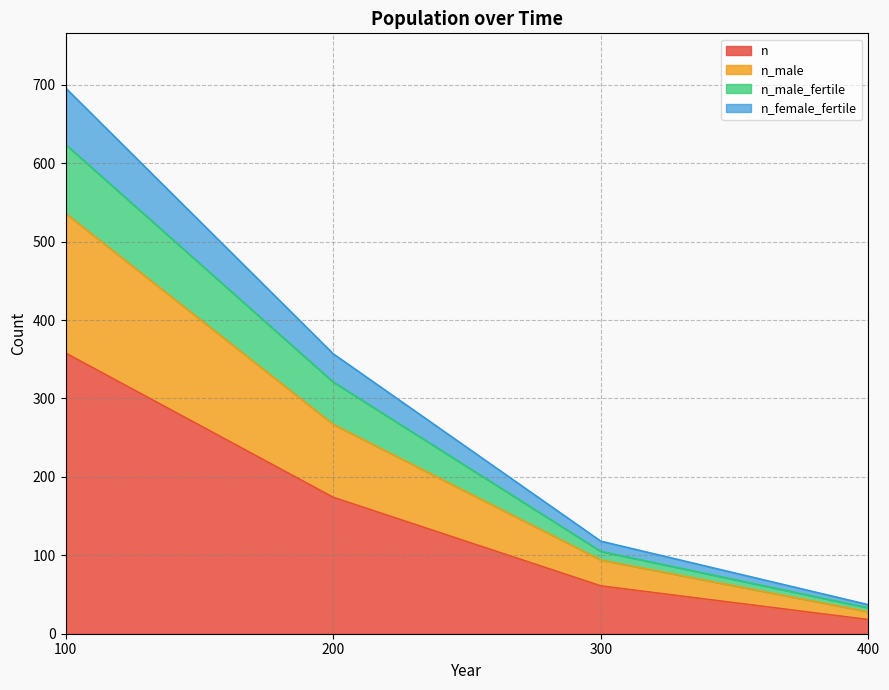

Which category has the lowest value in the n series?

400